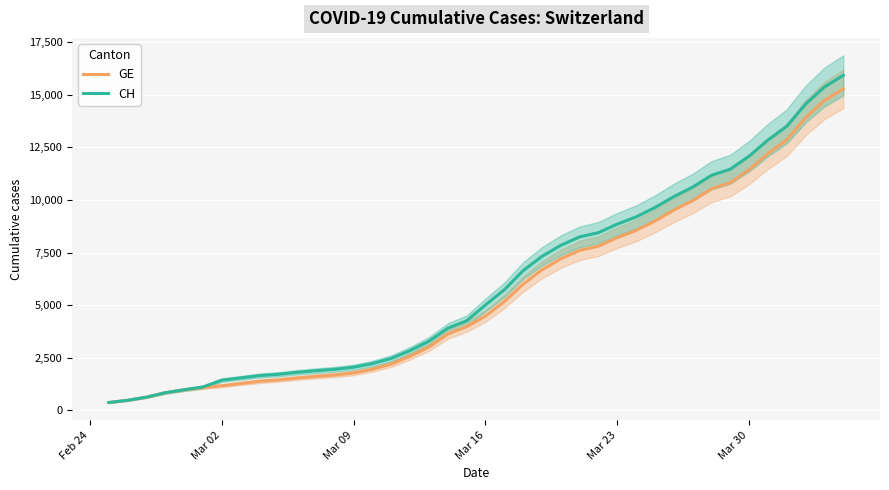

What is the highest value of the GE series?

15284